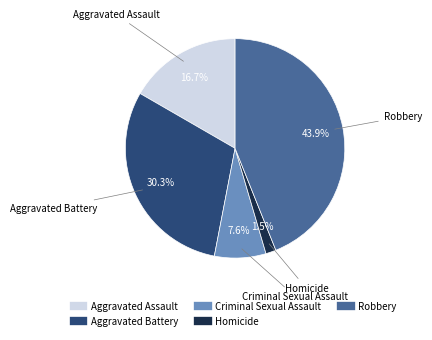

To the nearest percent, what is the difference between the Robbery and Homicide slice percentages?

42%